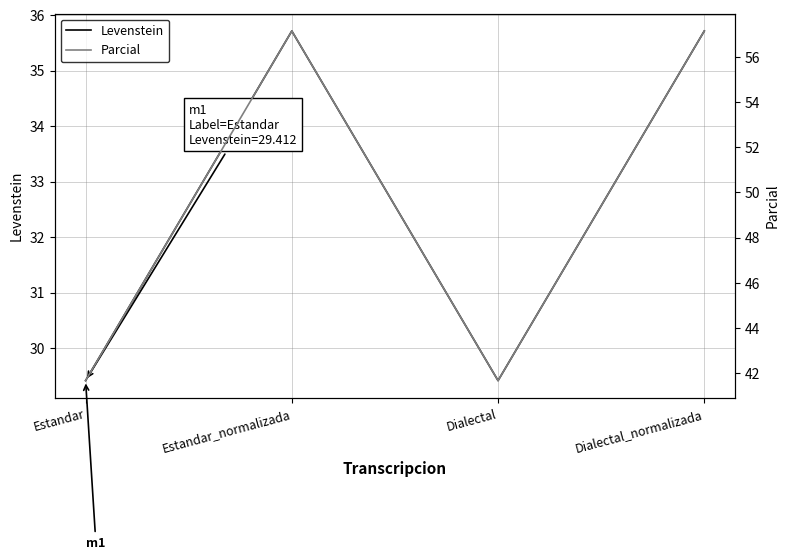

What are all the series names shown in the legend?

Levenstein, Parcial